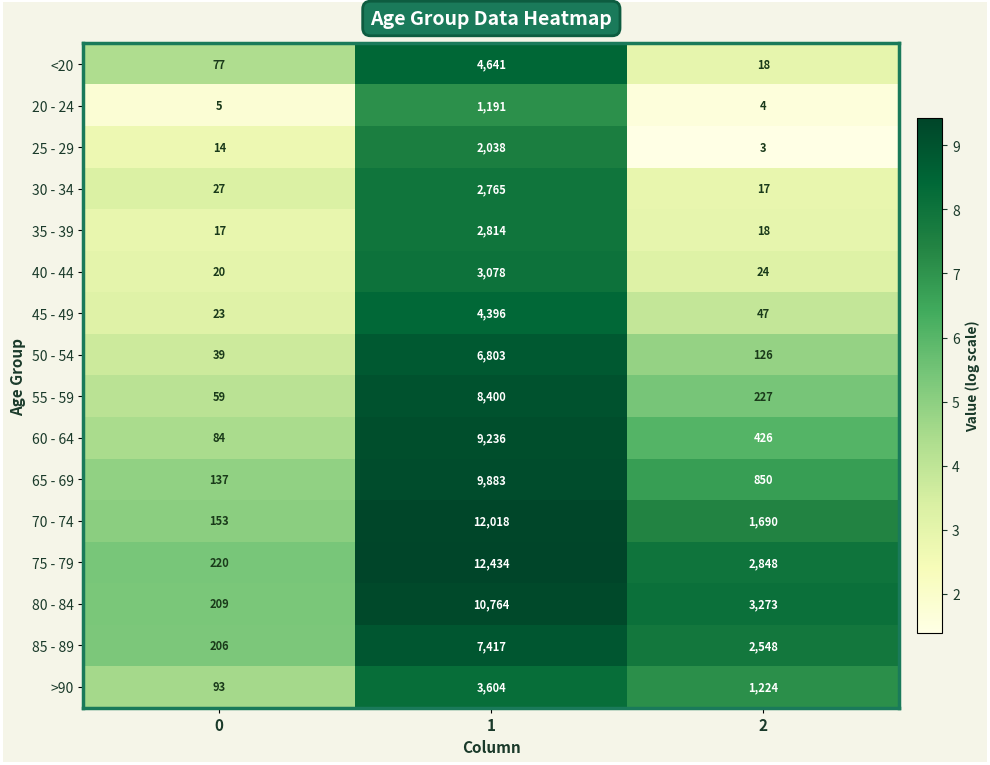

Is it true that >90 equals 1224 at 2?

True